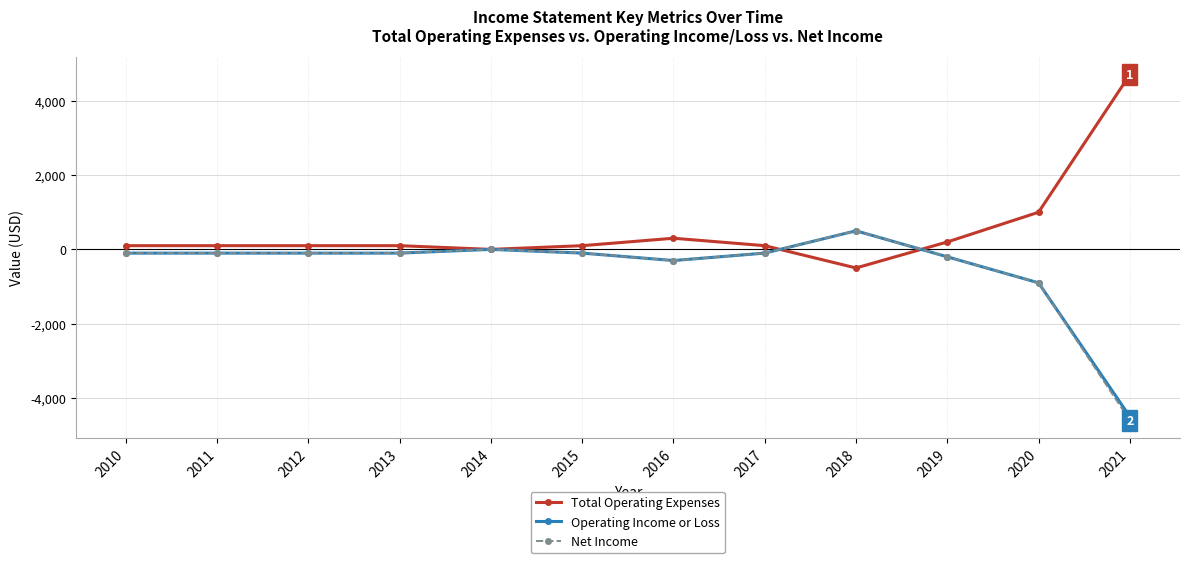

What is the sum of all Net Income values?

-6100